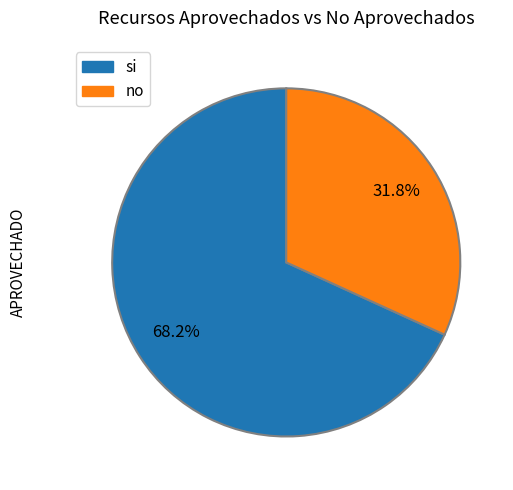

How many segments does this pie chart have?

2